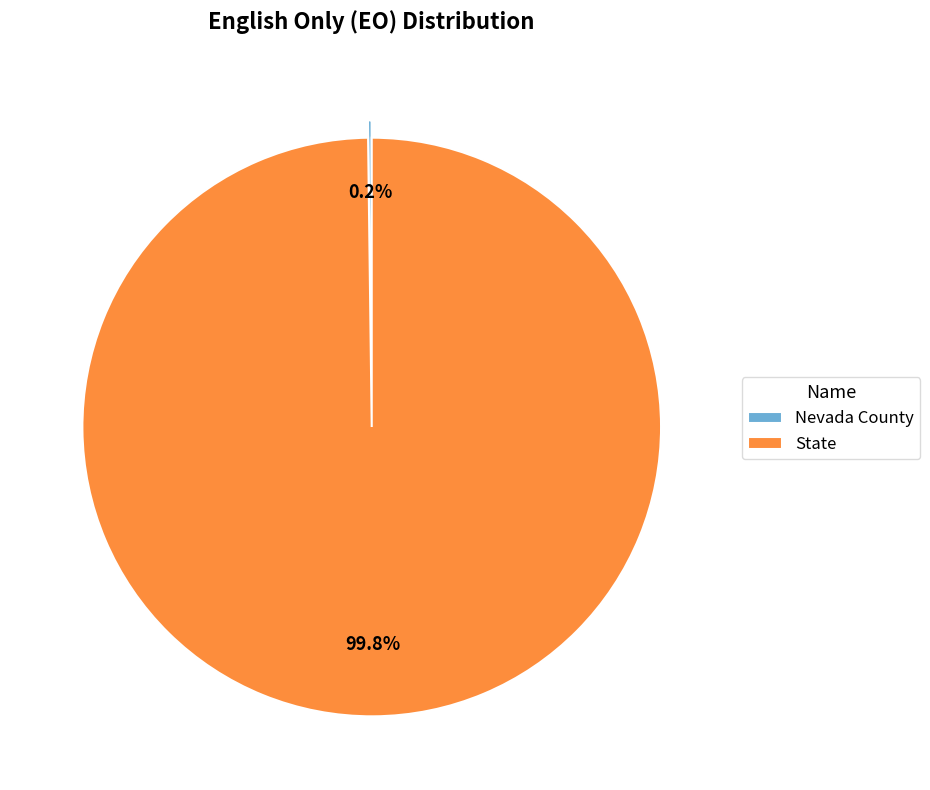

Which category accounts for the majority?

State